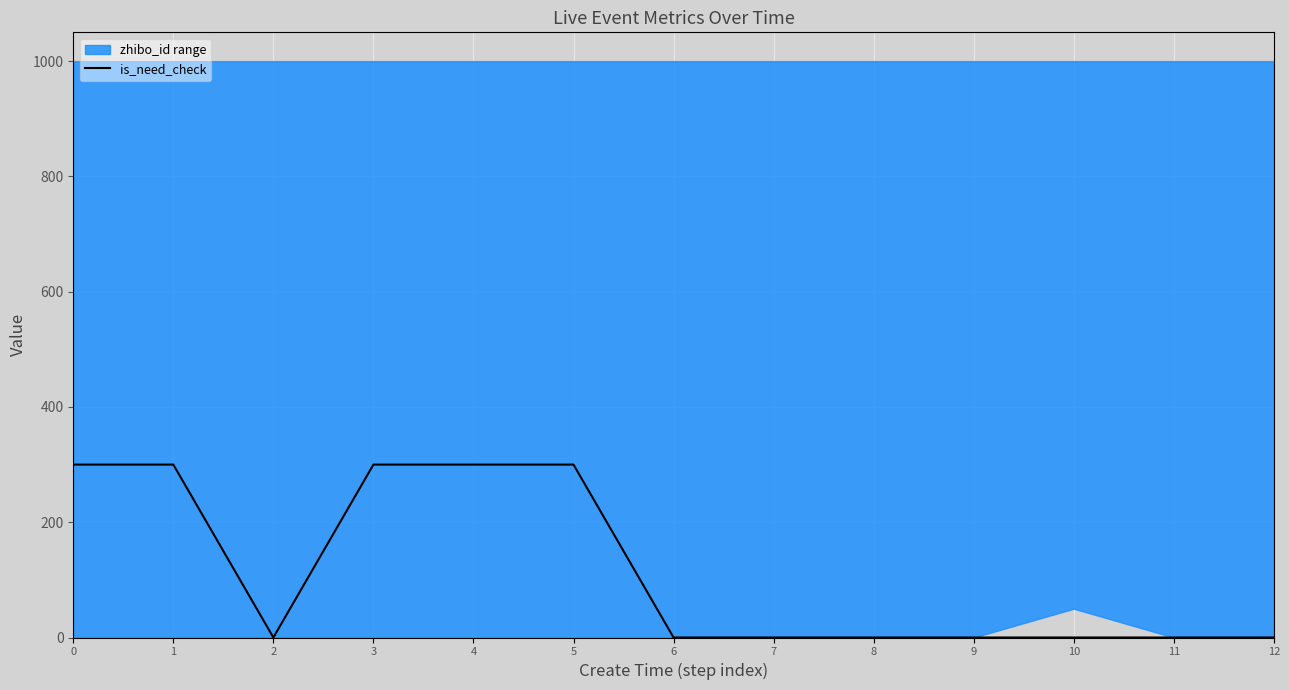

The chart shows a value of 111 at 11. True or false?

False